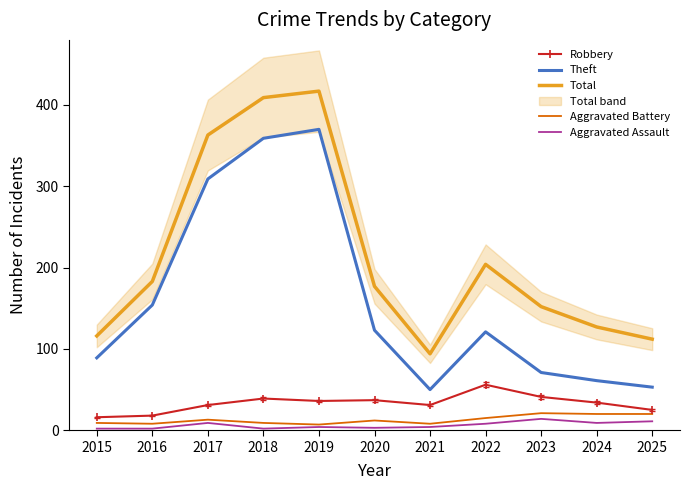

What is the spread (max minus min) of values at 2015?

114